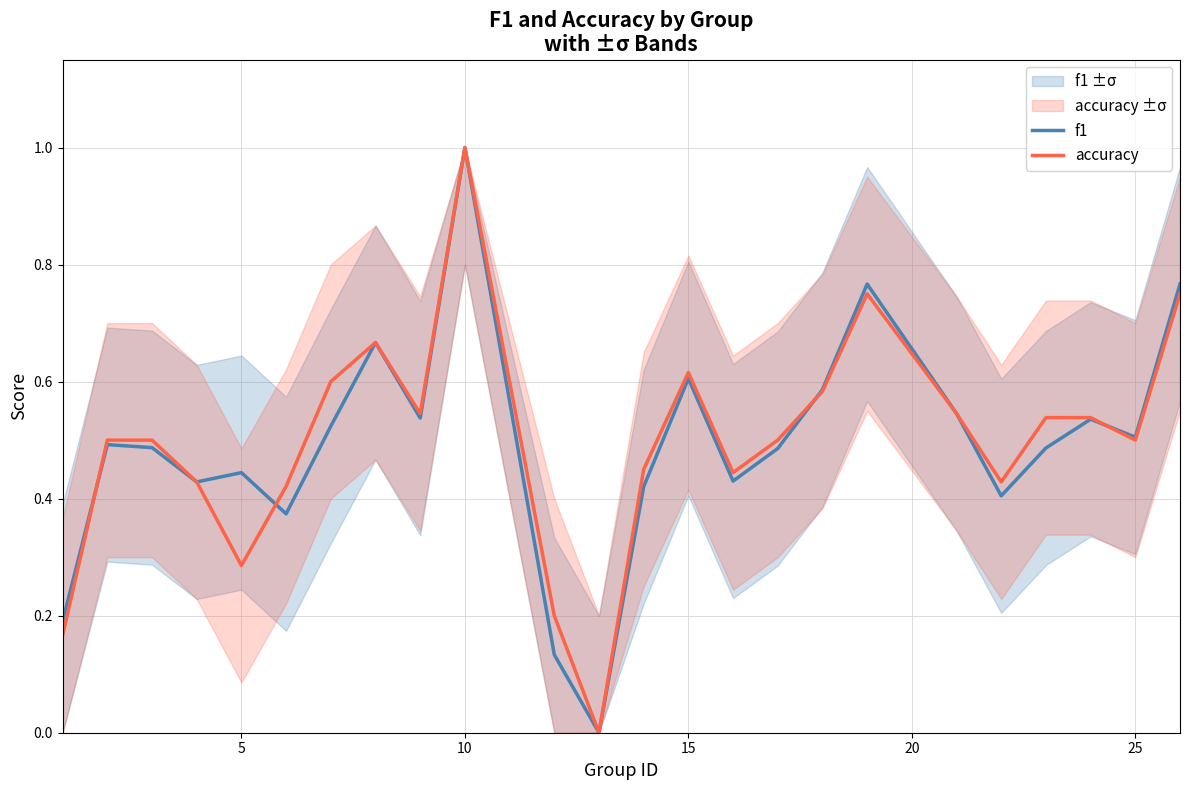

Between 17 and 21, which series saw the biggest shift?

f1